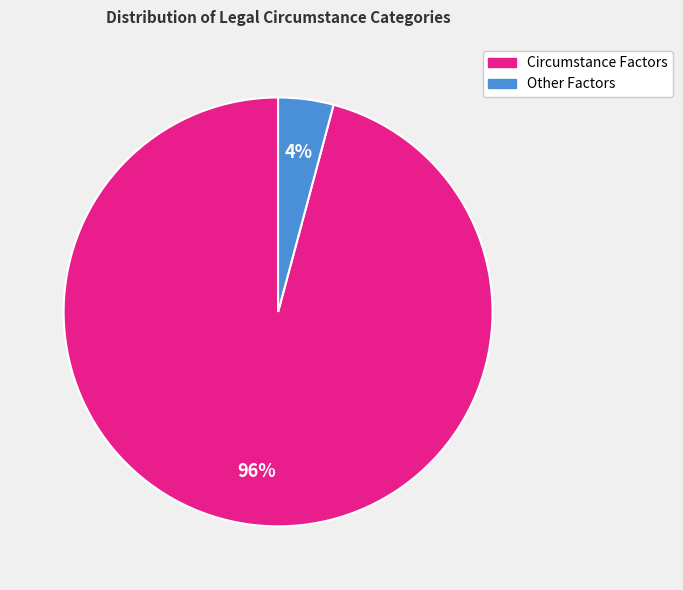

Is there any slice that represents more than half of the pie?

Yes